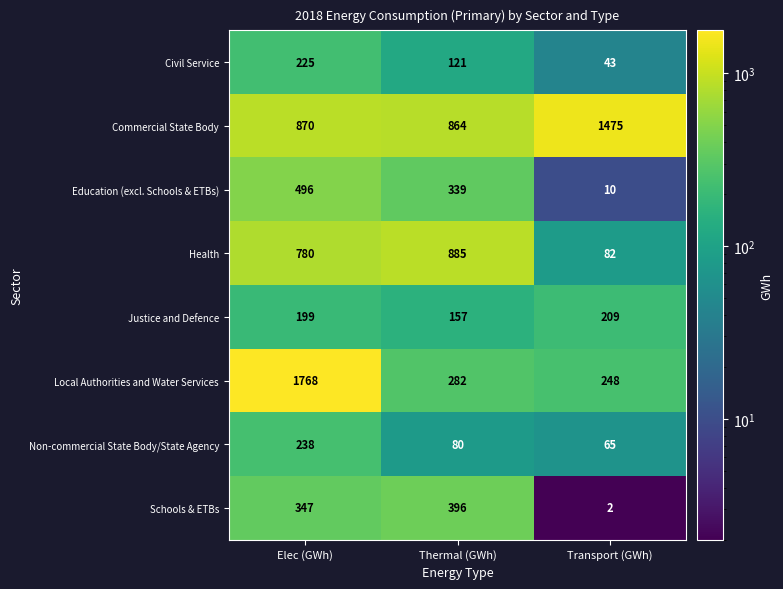

Where is Local Authorities and Water Services nearest to the value 1008?

Thermal (GWh)